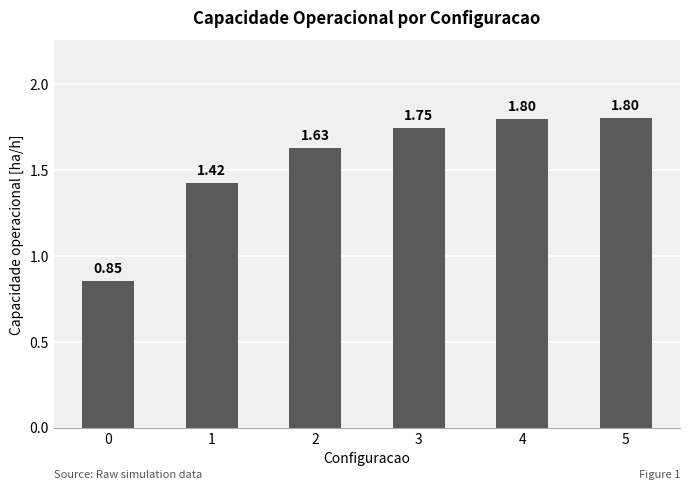

What is the sum of all values?

9.3